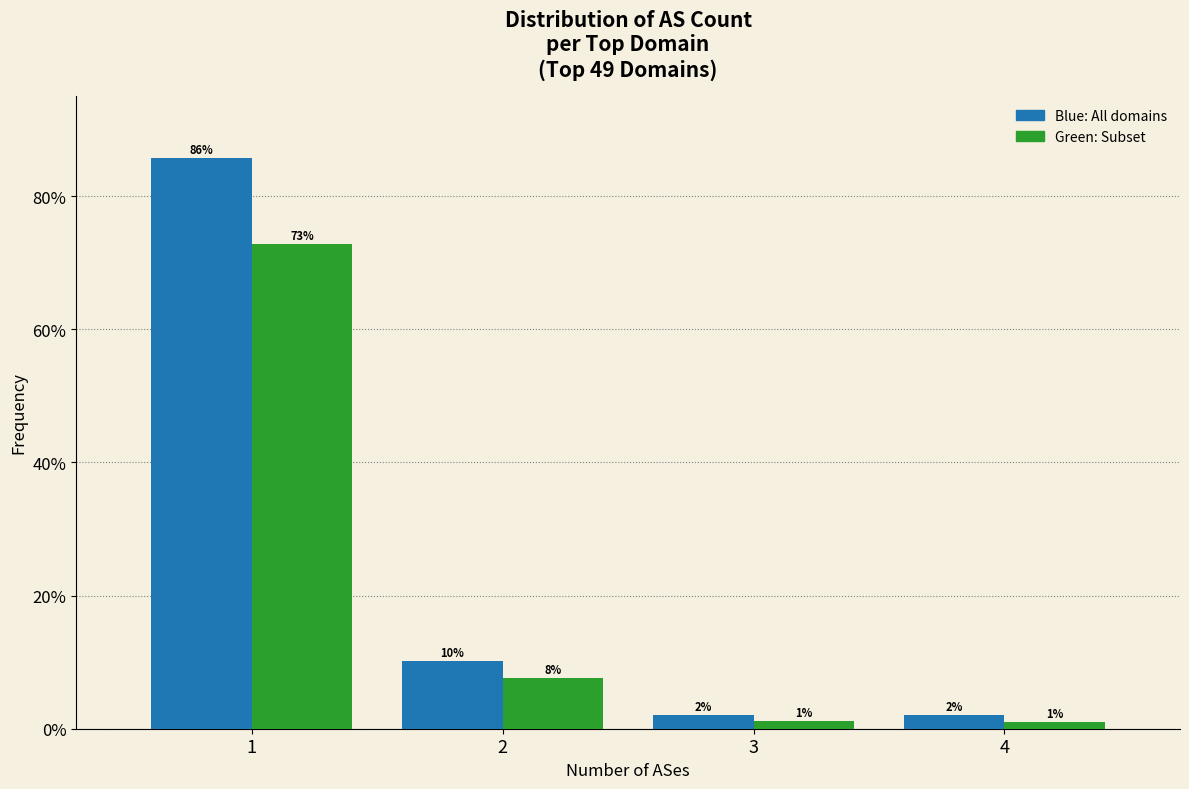

Does the chart contain any negative values?

No